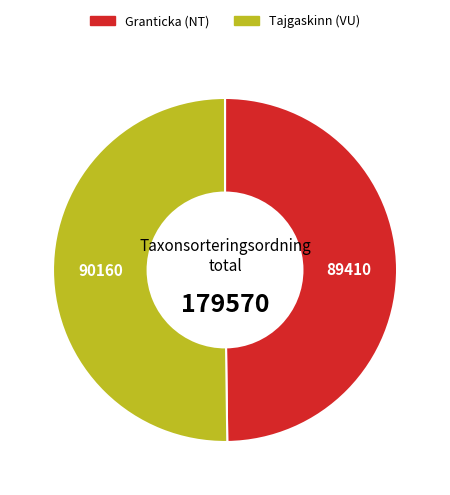

How many segments does this pie chart have?

2